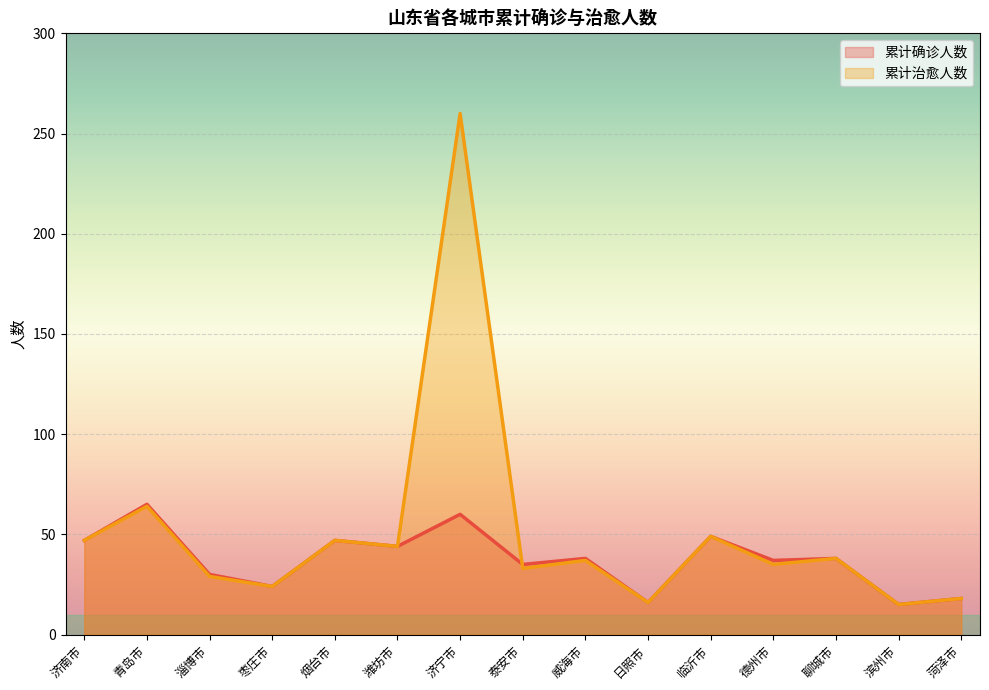

How many interior local valleys does the 累计确诊人数 series have?

6